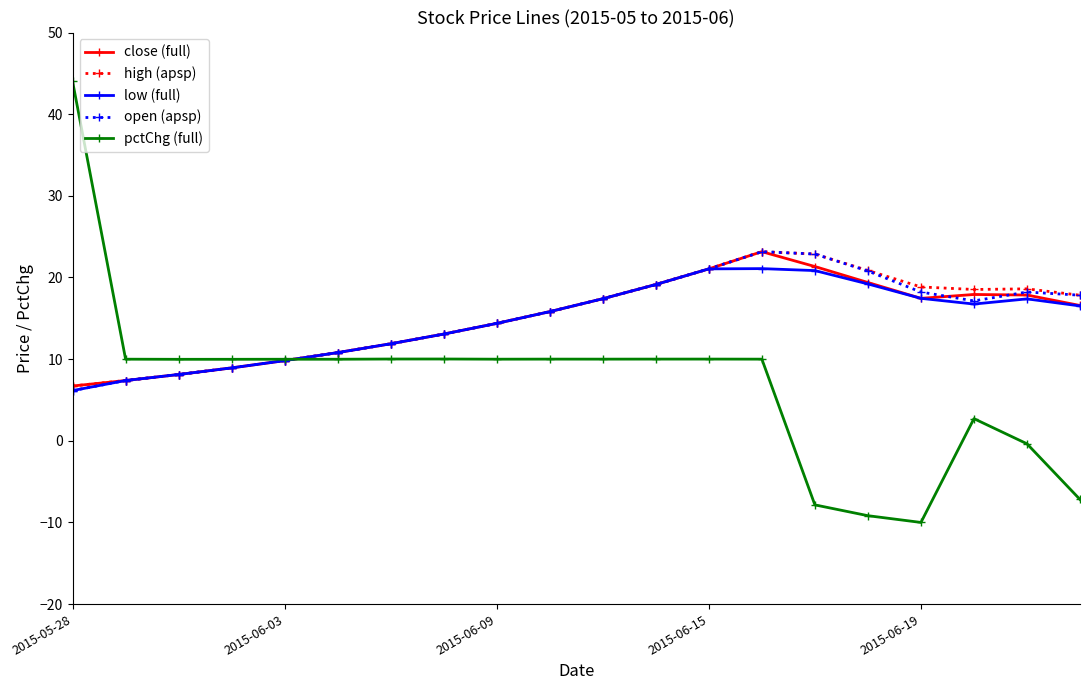

What is the value of the high (apsp) point at the 19th from the left?

18.6